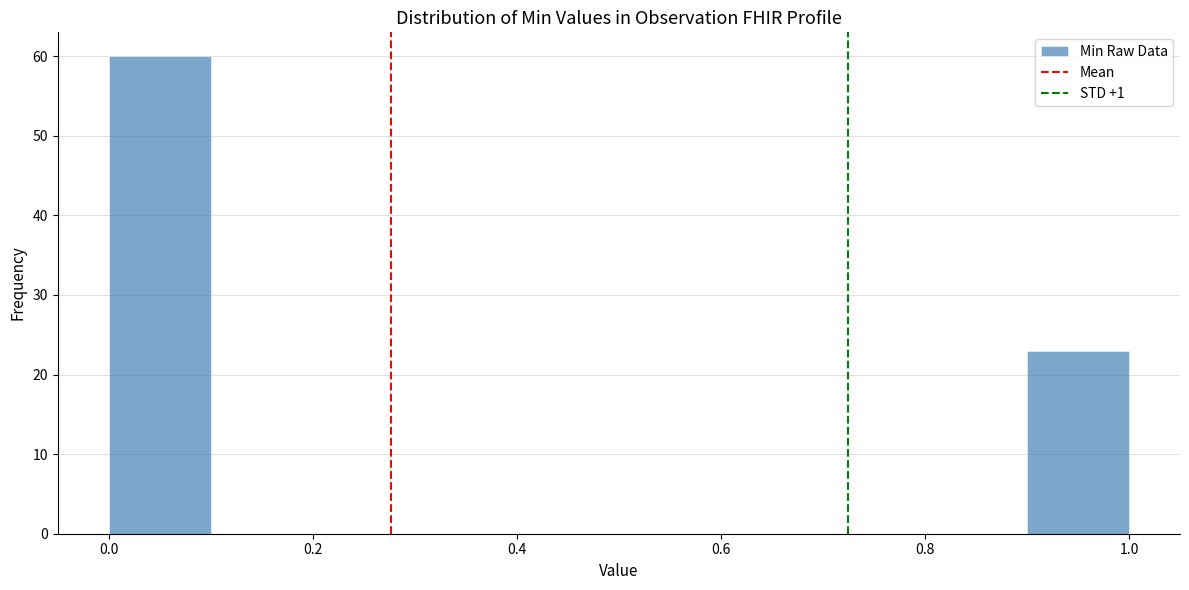

Reading left to right, transcribe this chart: for each bar, give the range it covers on the x-axis and its height. The values are not printed on the chart, so give them approximately, as read against the axis.

0.0 to 0.1: 60
0.1 to 0.2: 0
0.2 to 0.3: 0
0.3 to 0.4: 0
0.4 to 0.5: 0
0.5 to 0.6: 0
0.6 to 0.7: 0
0.7 to 0.8: 0
0.8 to 0.9: 0
0.9 to 1.0: 23